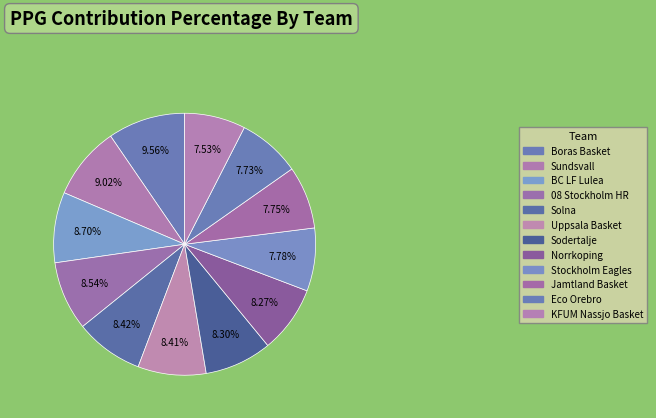

Is there a majority slice in this chart?

No